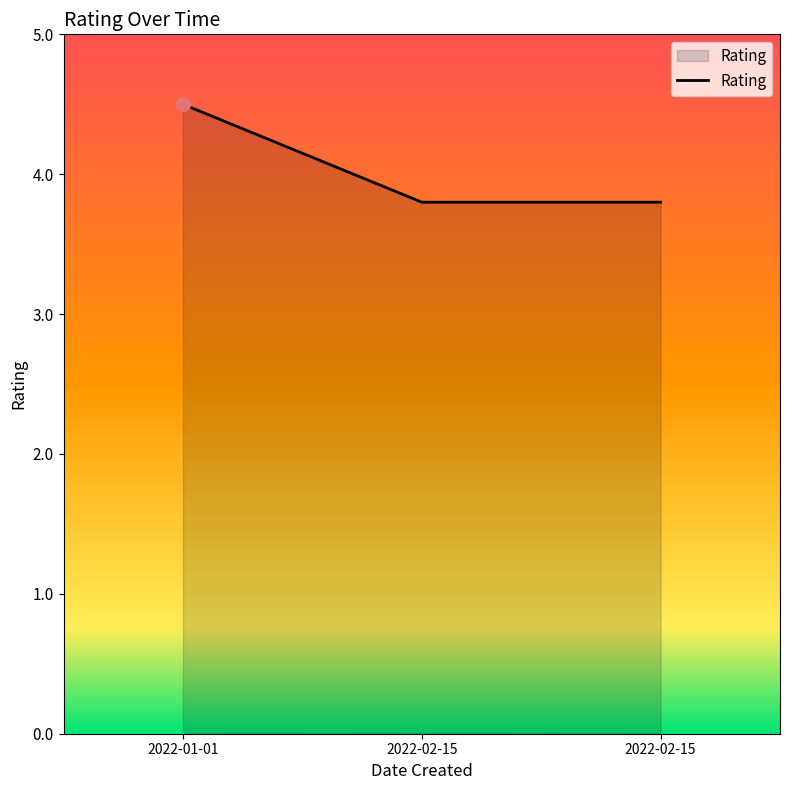

What is the sum of all values?

12.1